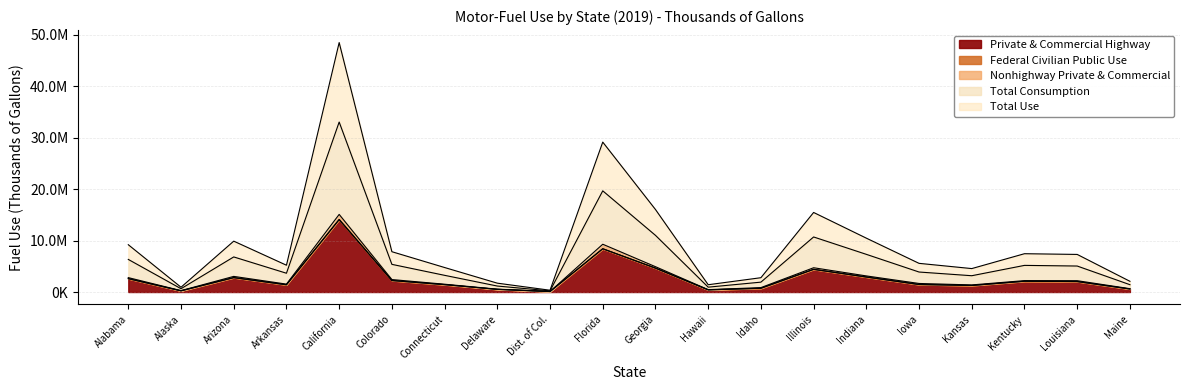

Is the value of Total Consumption at Dist. of Col. greater than the value of Total Use at Louisiana?

No